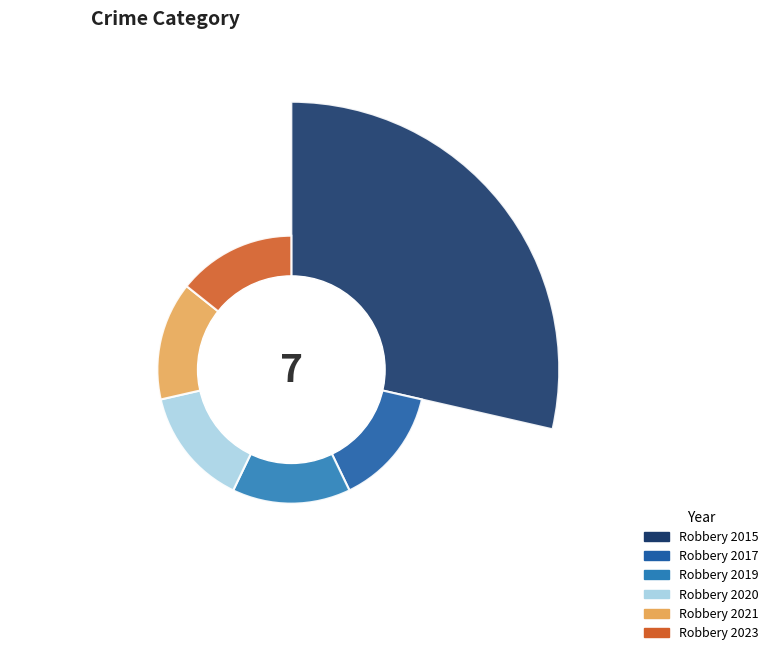

How many groups of bars are there?

1